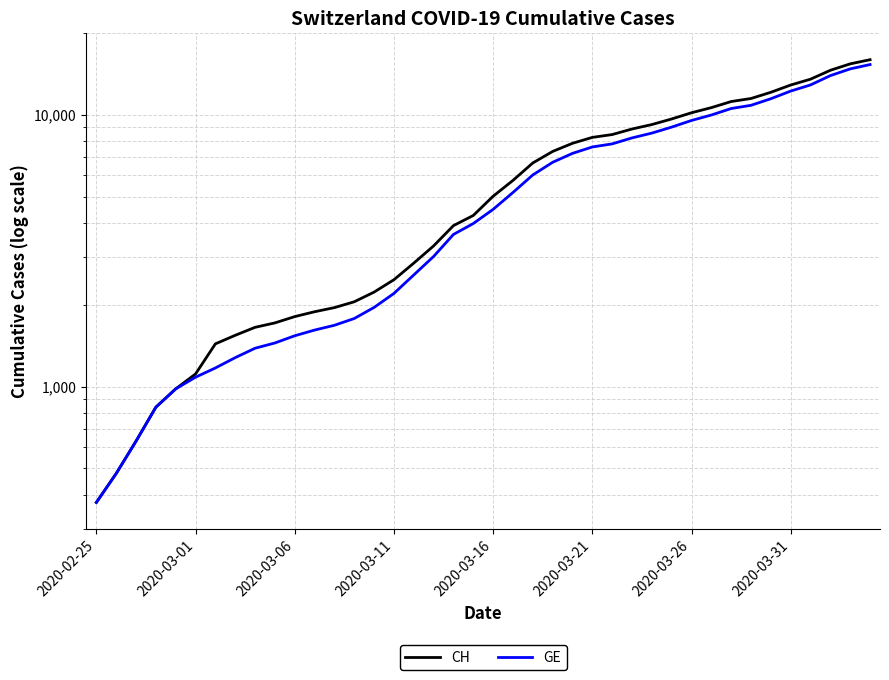

List the series in order of their overall mean, highest first.

CH, GE